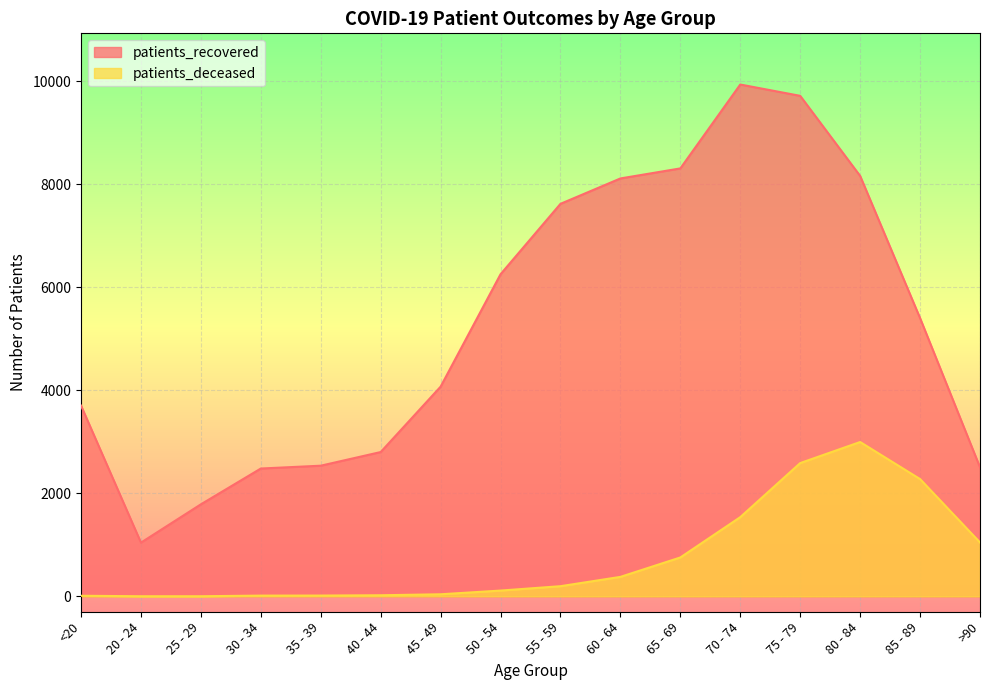

True or false: patients_recovered and patients_deceased intersect in this chart.

False